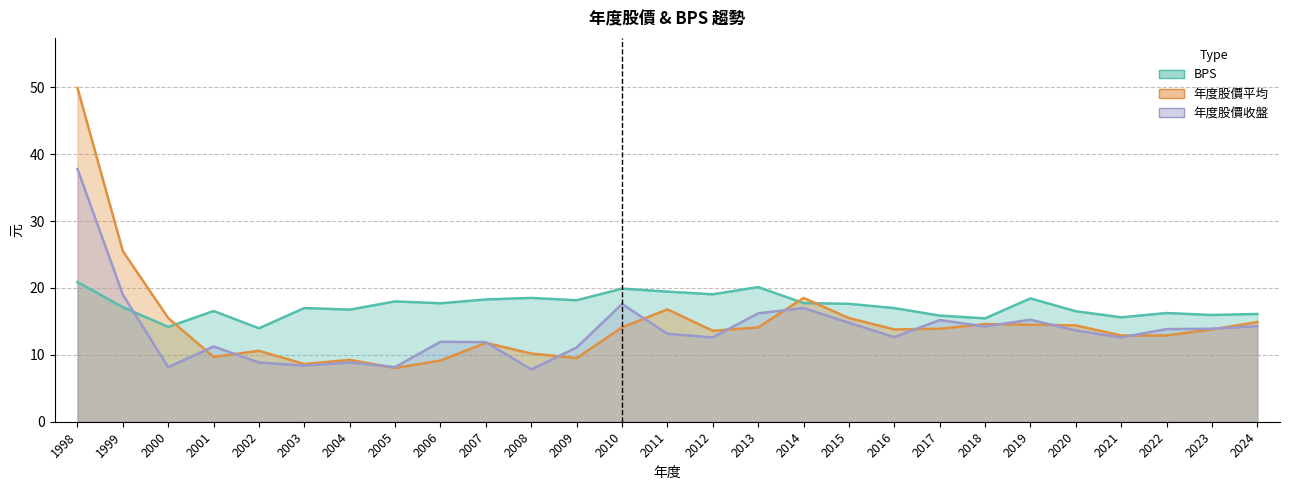

Is the value of BPS at 2004 greater than the value of 年度股價平均 at 2008?

Yes